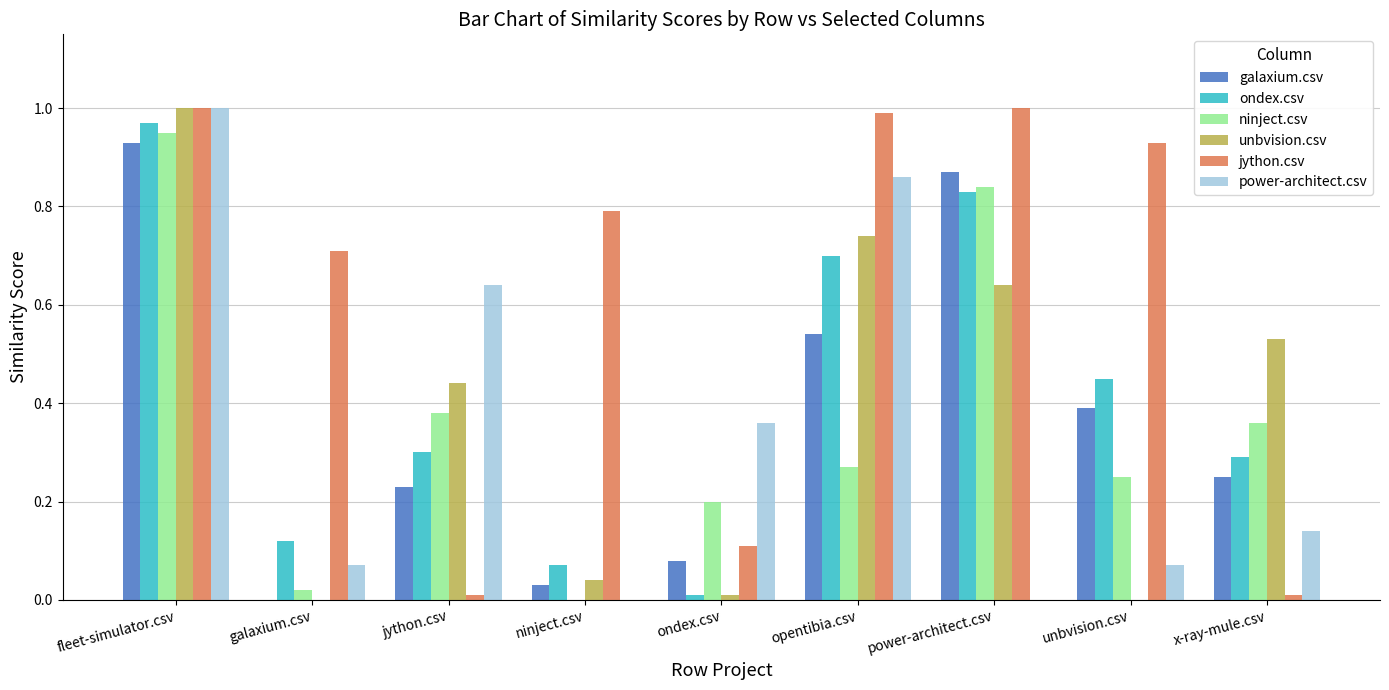

The value of ondex.csv at fleet-simulator.csv is 1.0. True or false?

True